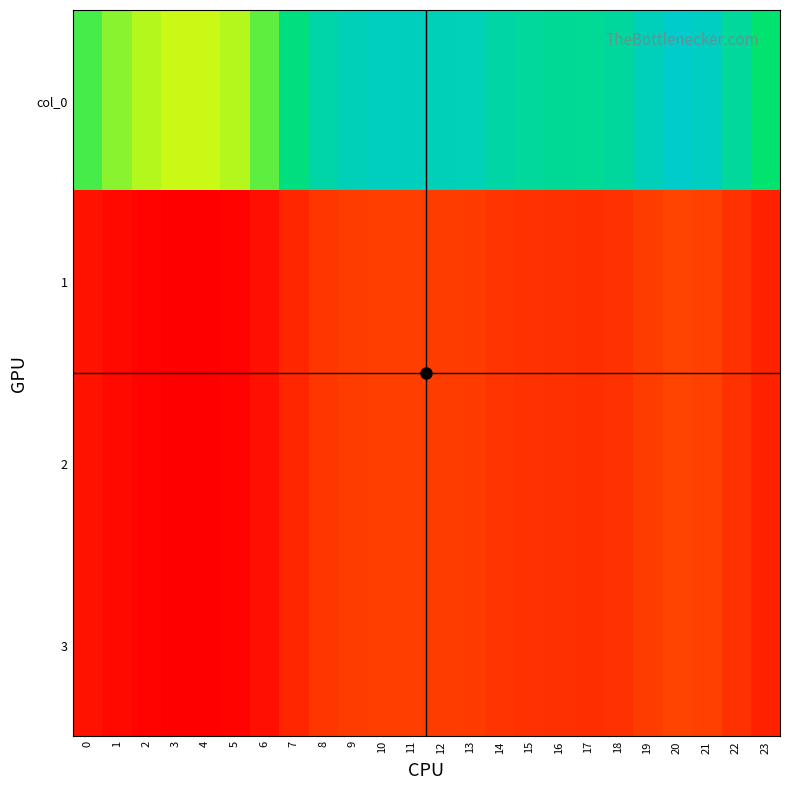

At which category is the sum across all series the highest?

20